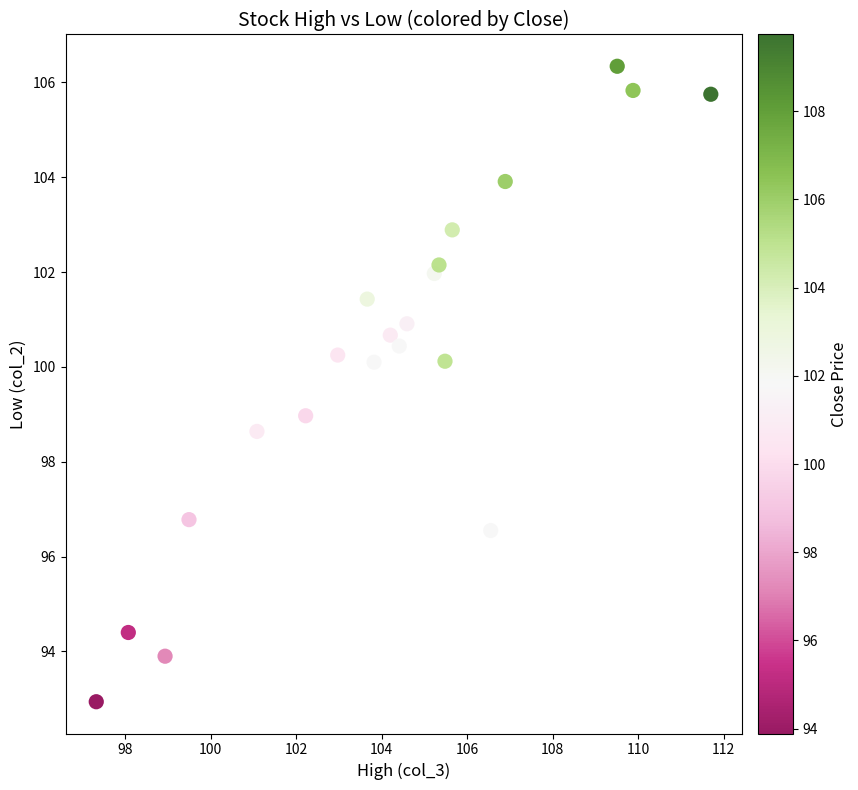

What is the range of X values (max minus min)?

14.4